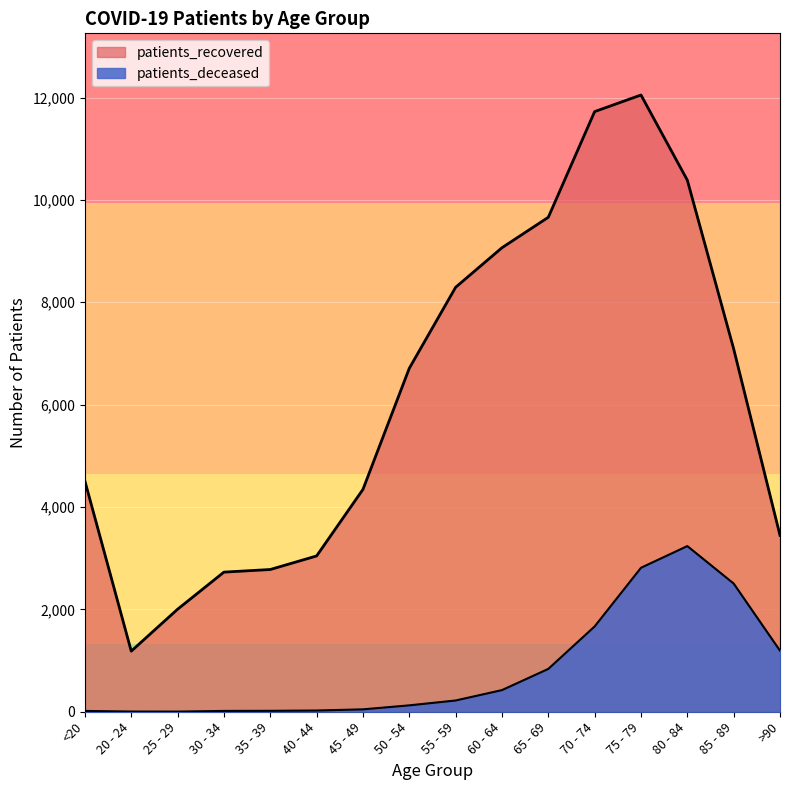

At which label does patients_recovered reach its minimum?

20 - 24